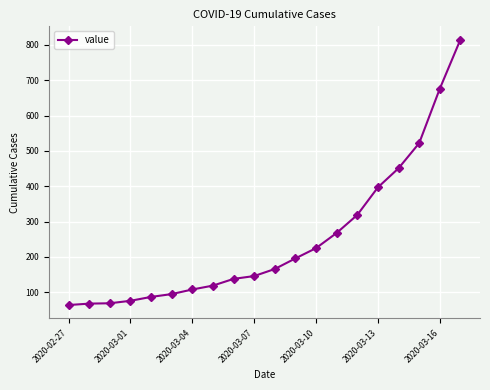

What is the value of the 7th point from the left?

108